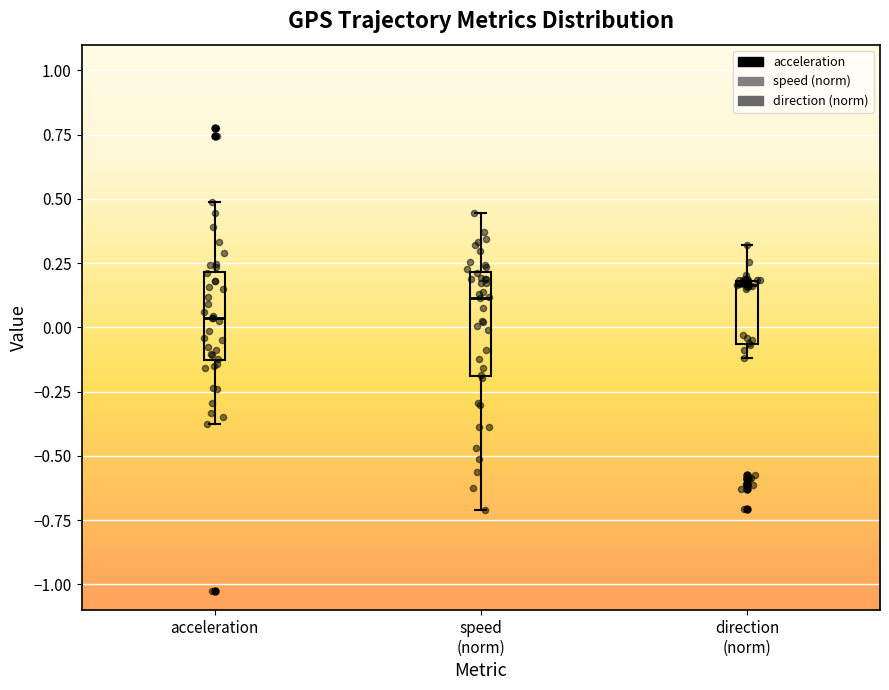

Reading left to right, read every box against the y-axis: the position of its median line, the range the box covers, and the ends of its whiskers. The values are not printed on the chart, so give them approximately, as read against the axis.

acceleration: median 0.05, box -0.15 to 0.20, whiskers -0.35 to 0.50
speed (norm): median 0.10, box -0.20 to 0.20, whiskers -0.70 to 0.45
direction (norm): median 0.15, box -0.05 to 0.20, whiskers -0.10 to 0.30